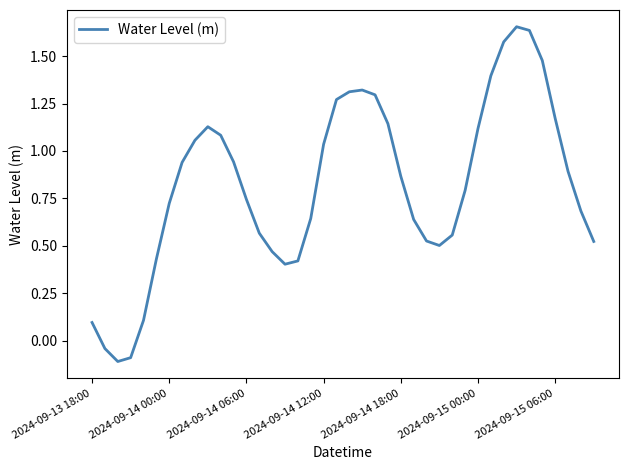

Does the chart have visible grid lines?

No